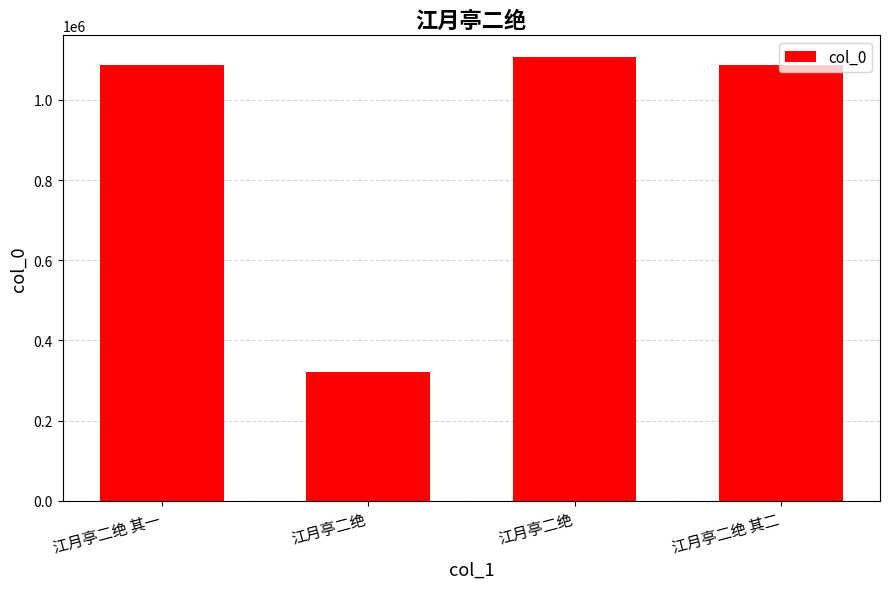

Reading left to right, transcribe all the data shown in this chart.

1085668	321724	1105584	1085669